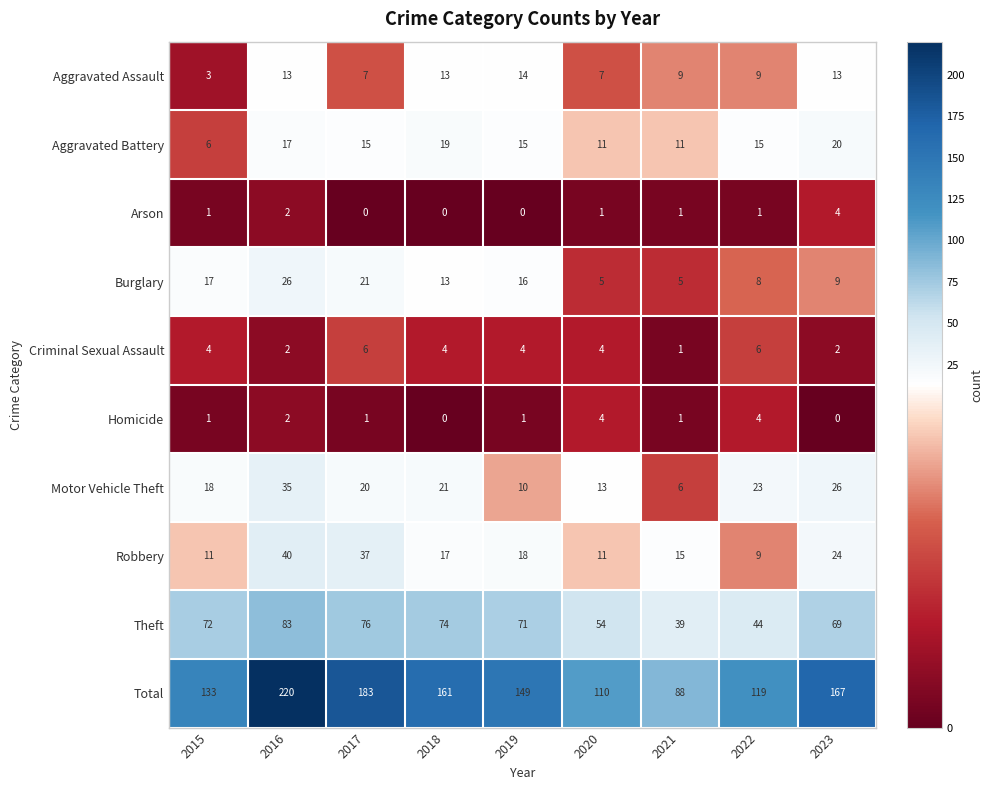

Which series changed the most between 2021 and 2022?

Total